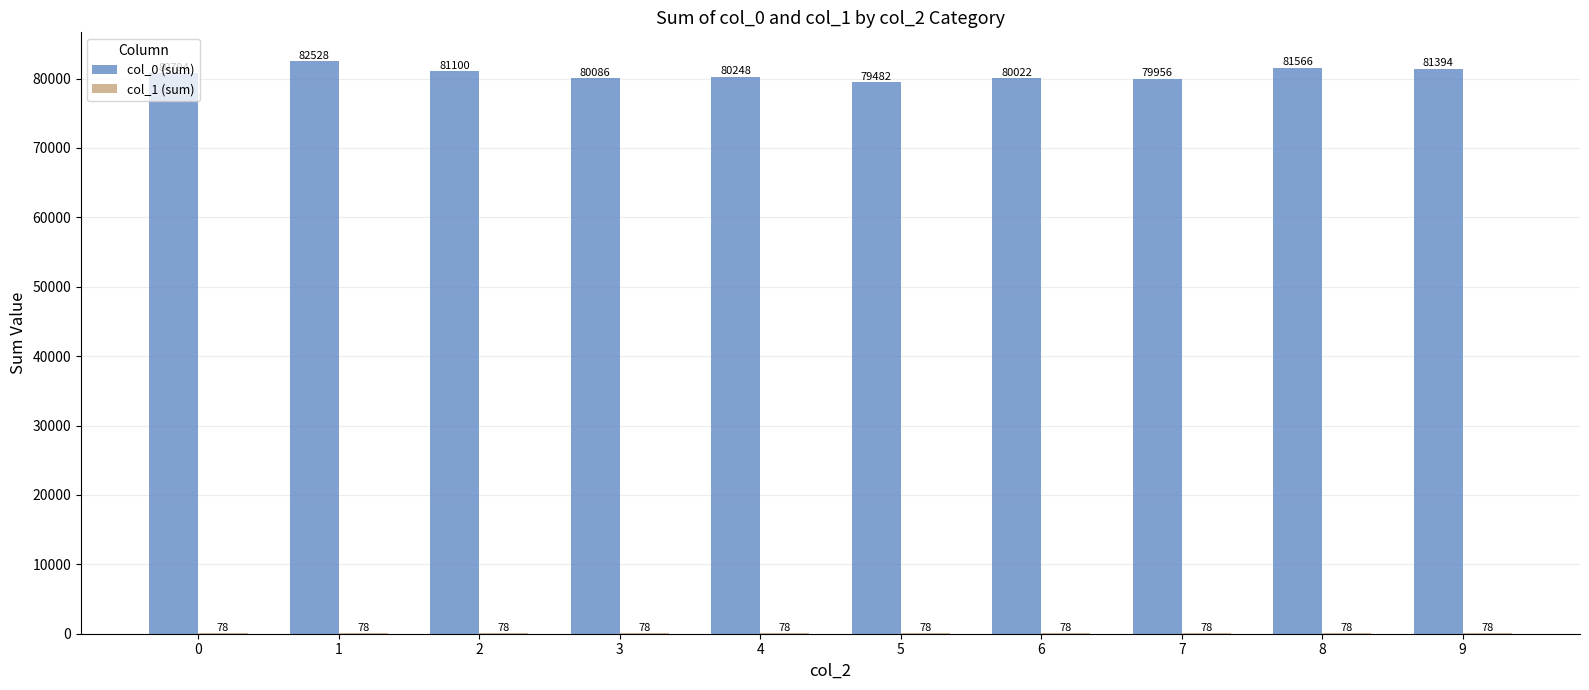

What is the total value across all series at 9?

81472